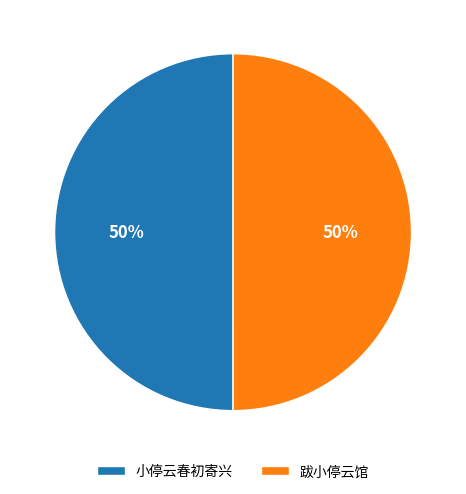

Approximately how many times larger is the value at 小停云春初寄兴 compared to 跋小停云馆?

1.0